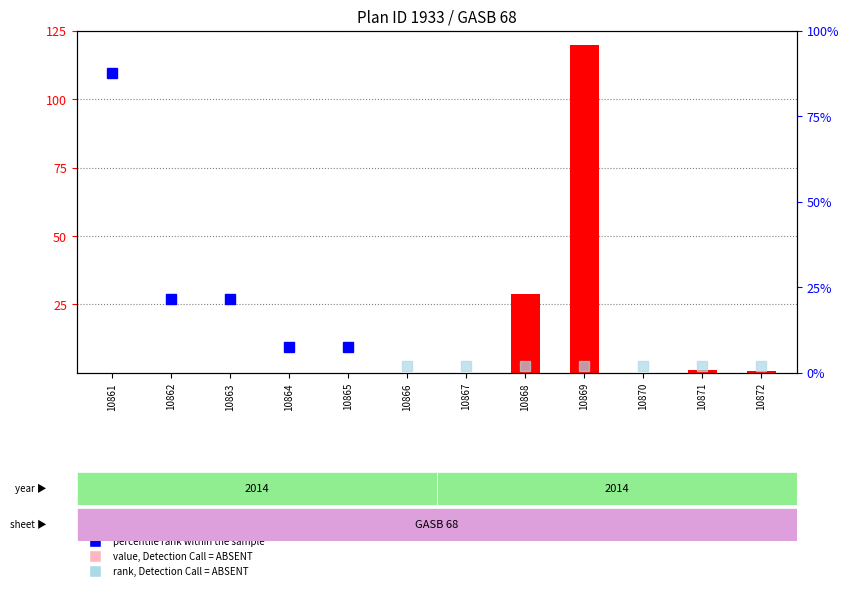

What is the value of the 12th bar from the left?

0.6